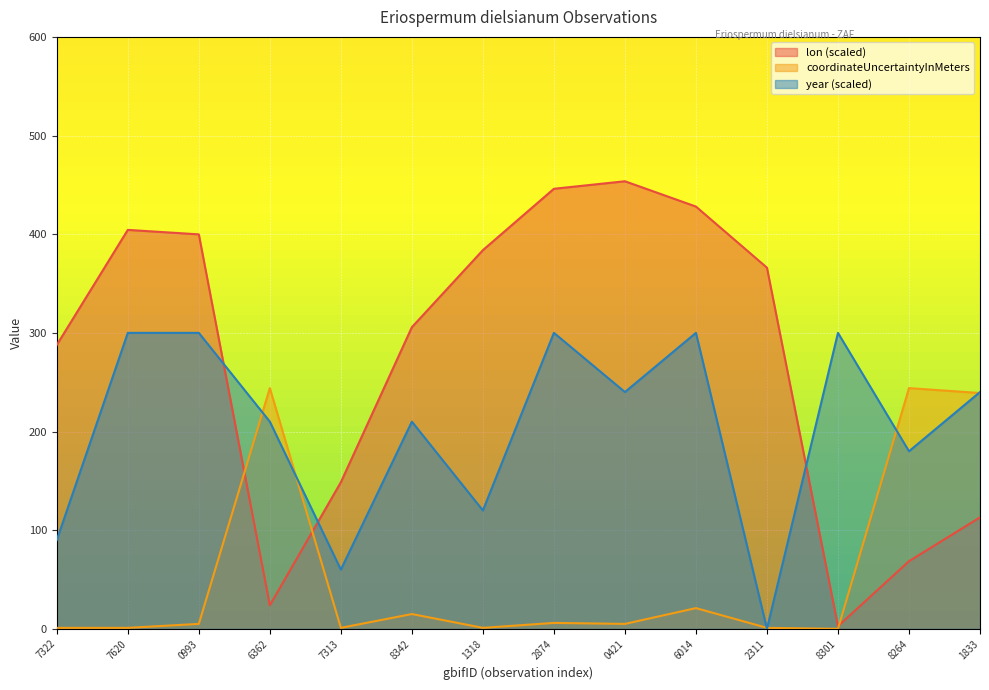

How many lines are shown in the chart?

3